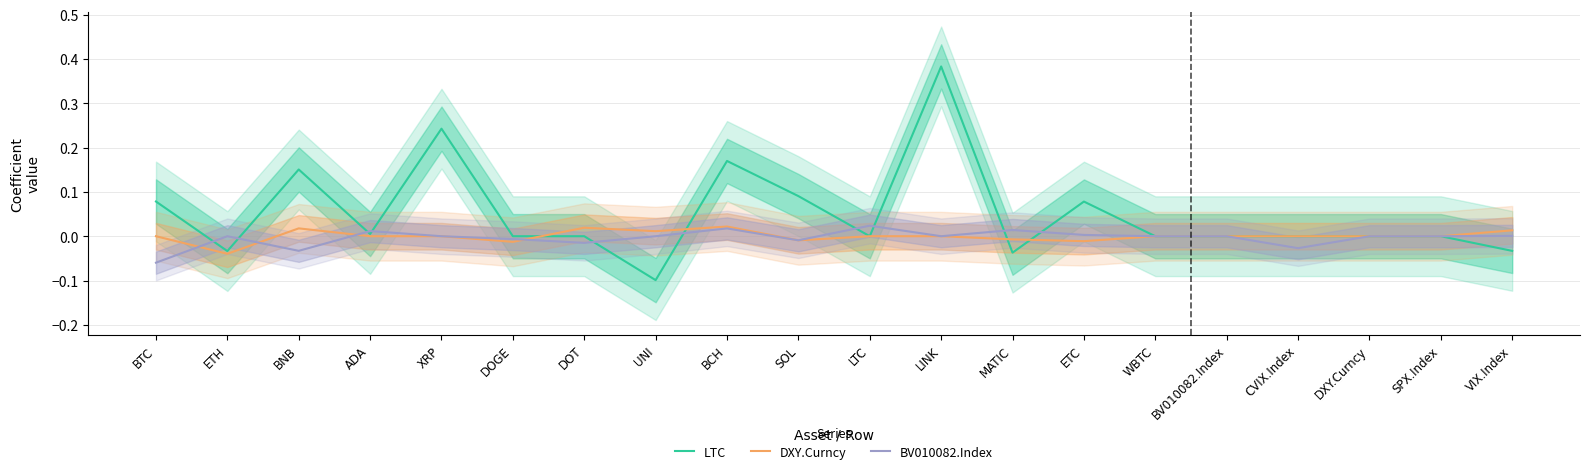

Reading right to left, extract all data points from this chart.

LTC: VIX.Index=-0.0	SPX.Index=0.0	DXY.Curncy=0.0	CVIX.Index=0.0	BV010082.Index=0.0	WBTC=0.0	ETC=0.1	MATIC=-0.0	LINK=0.4	LTC=0.0	SOL=0.1	BCH=0.2	UNI=-0.1	DOT=0.0	DOGE=0.0	XRP=0.2	ADA=0.0	BNB=0.2	ETH=-0.0	BTC=0.1
DXY.Curncy: VIX.Index=0.0	SPX.Index=0.0	DXY.Curncy=0.0	CVIX.Index=0.0	BV010082.Index=0.0	WBTC=0.0	ETC=-0.0	MATIC=-0.0	LINK=0.0	LTC=0.0	SOL=-0.0	BCH=0.0	UNI=0.0	DOT=0.0	DOGE=-0.0	XRP=0.0	ADA=0.0	BNB=0.0	ETH=-0.0	BTC=0.0
BV010082.Index: VIX.Index=0.0	SPX.Index=0.0	DXY.Curncy=0.0	CVIX.Index=-0.0	BV010082.Index=0.0	WBTC=0.0	ETC=0.0	MATIC=0.0	LINK=0.0	LTC=0.0	SOL=-0.0	BCH=0.0	UNI=0.0	DOT=-0.0	DOGE=-0.0	XRP=0.0	ADA=0.0	BNB=-0.0	ETH=0.0	BTC=-0.1